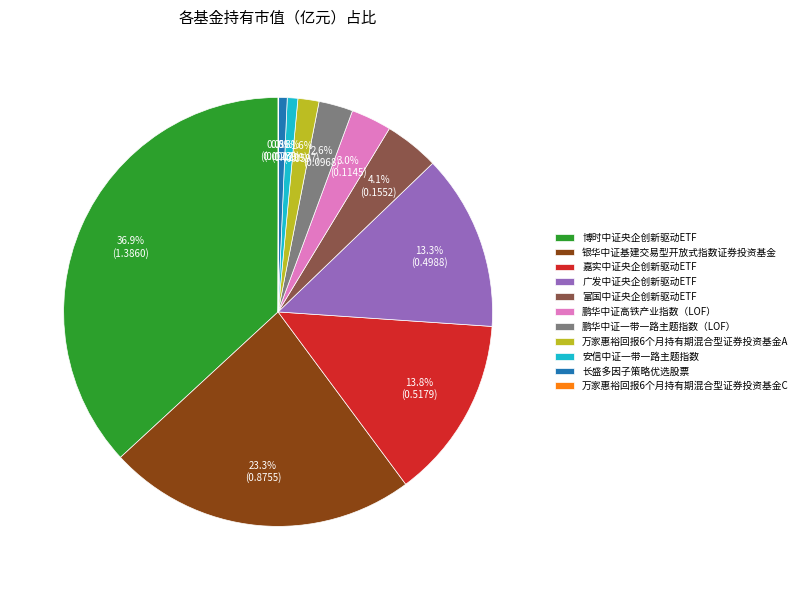

What percentage do 富国中证央企创新驱动ETF and 博时中证央企创新驱动ETF together represent?

41.0%